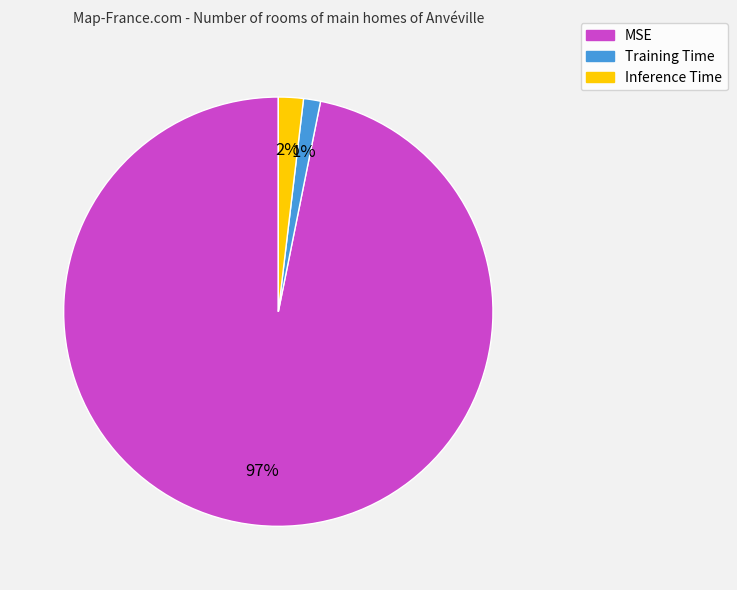

What is the largest slice in the pie chart?

MSE